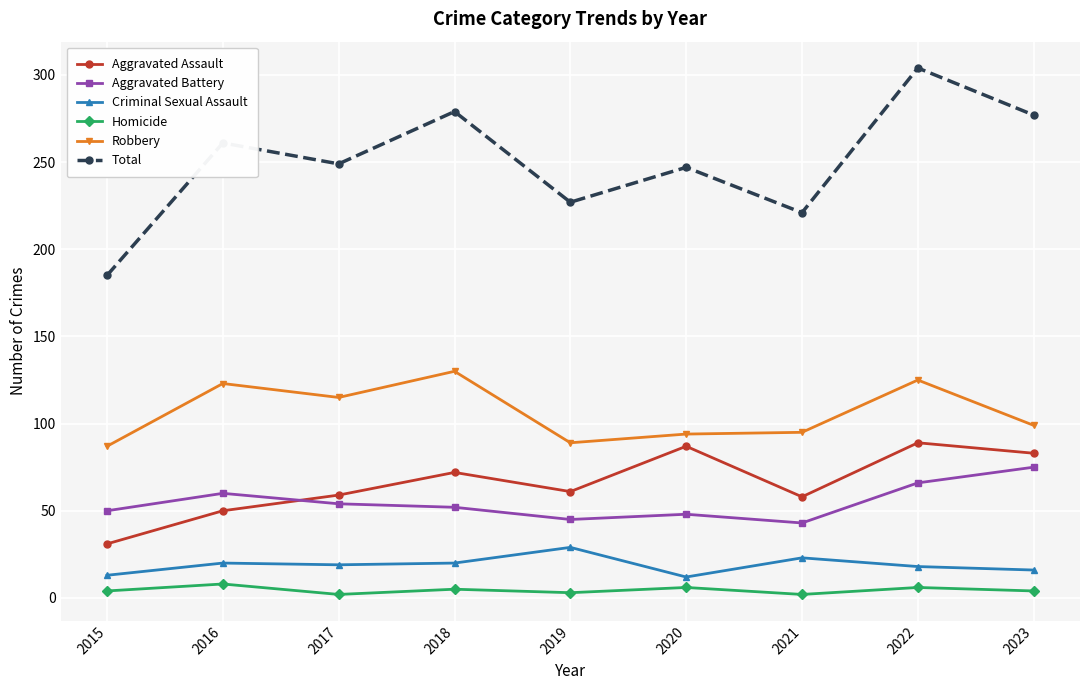

At 2016, list the series in order from smallest to largest.

Homicide, Criminal Sexual Assault, Aggravated Assault, Aggravated Battery, Robbery, Total